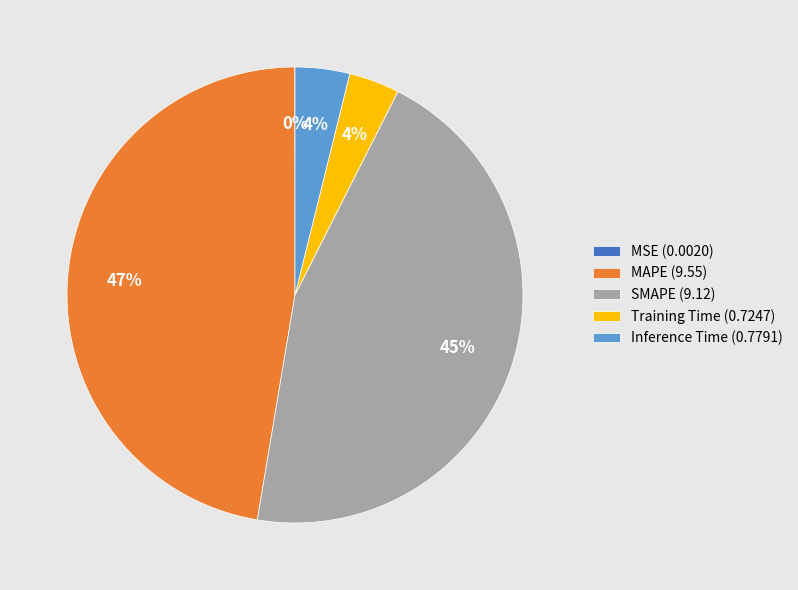

Which has a higher value, MAPE or Inference Time?

MAPE